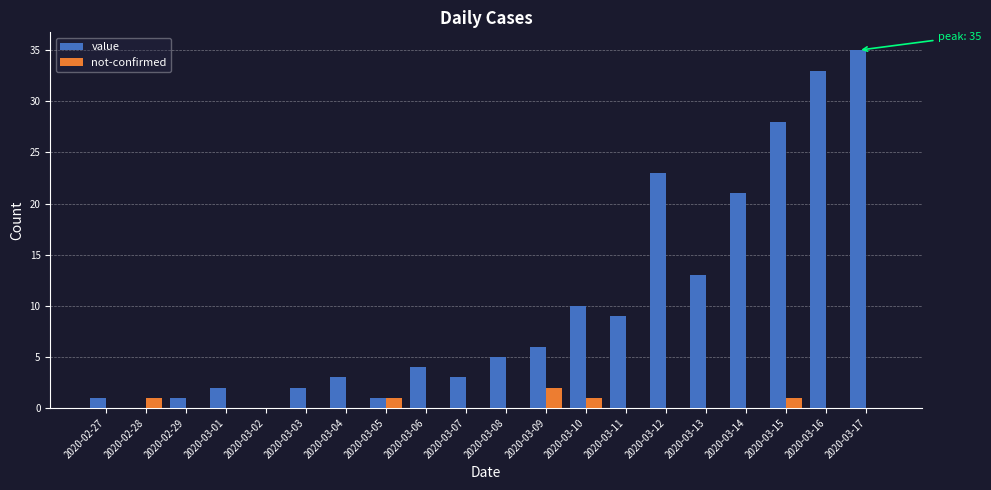

Which series changed the most between 2020-03-09 and 2020-03-17?

value